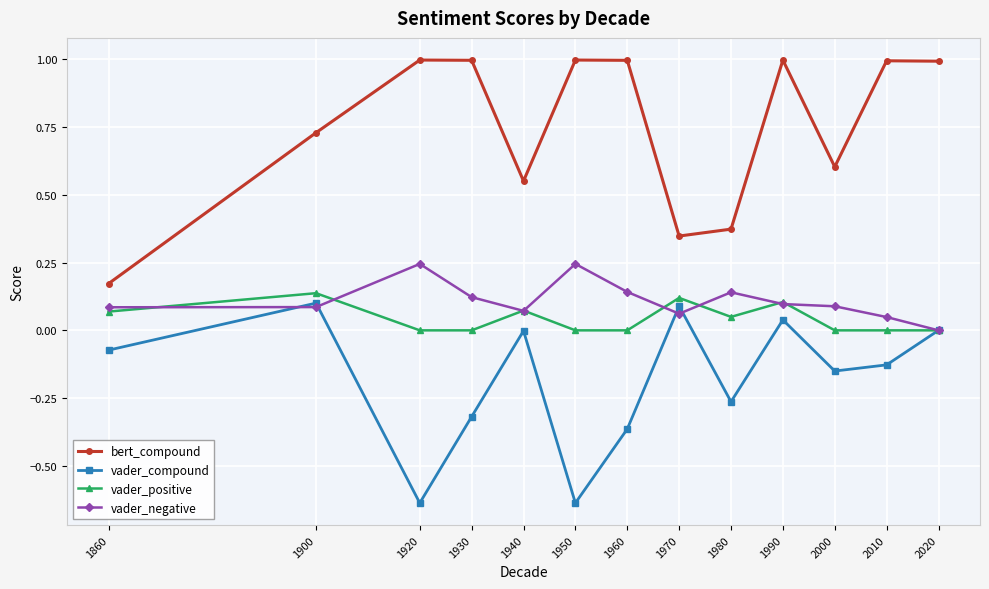

At which label does vader_negative reach its minimum?

2020